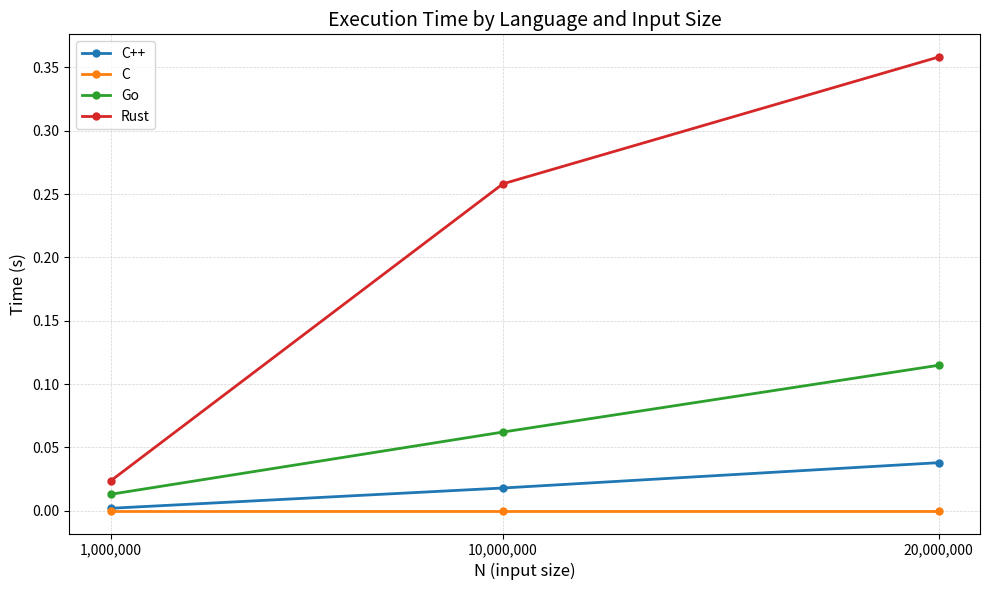

What is the label of the 2nd point from the left?

10,000,000